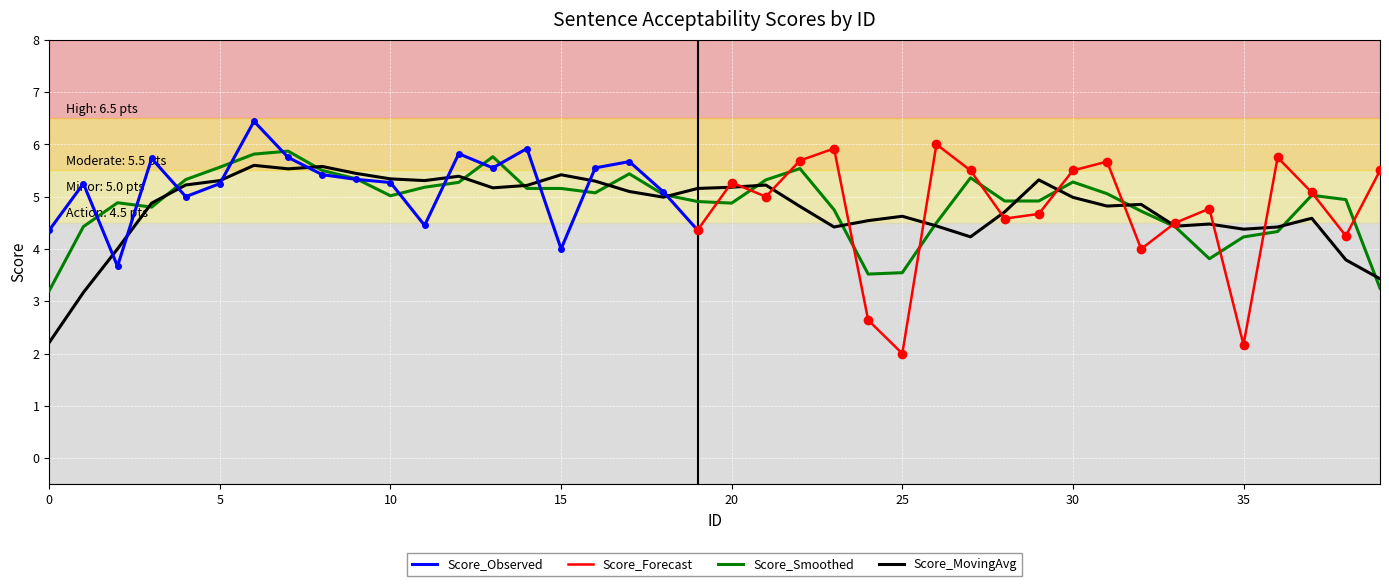

Is it true that the value at 26 is 8.0?

False